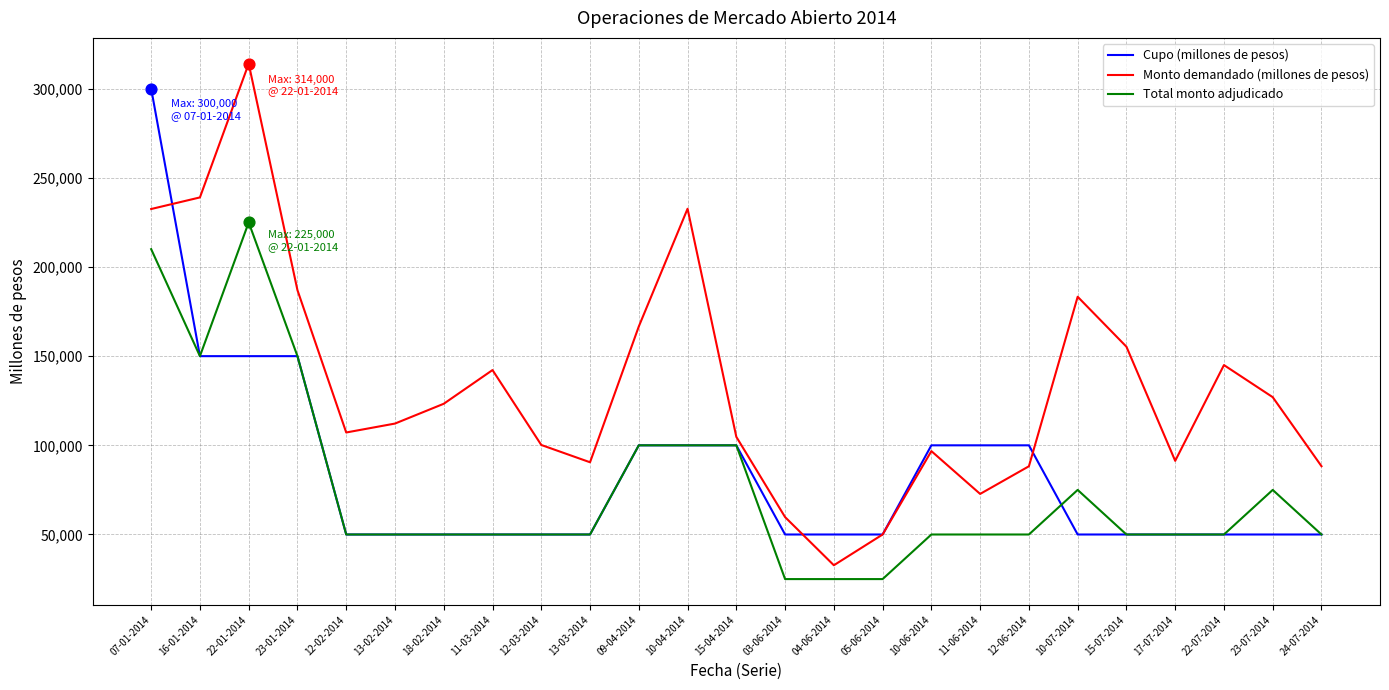

What are all the series names shown in the legend?

Cupo (millones de pesos), Monto demandado (millones de pesos), Total monto adjudicado